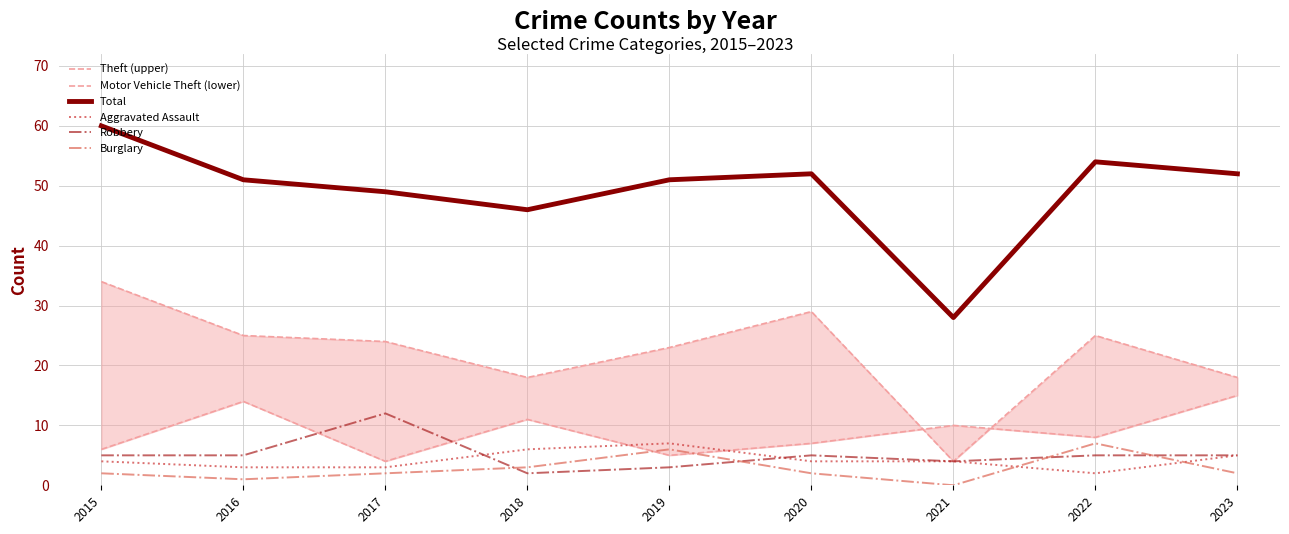

What is the total value across all series at 2015?

111